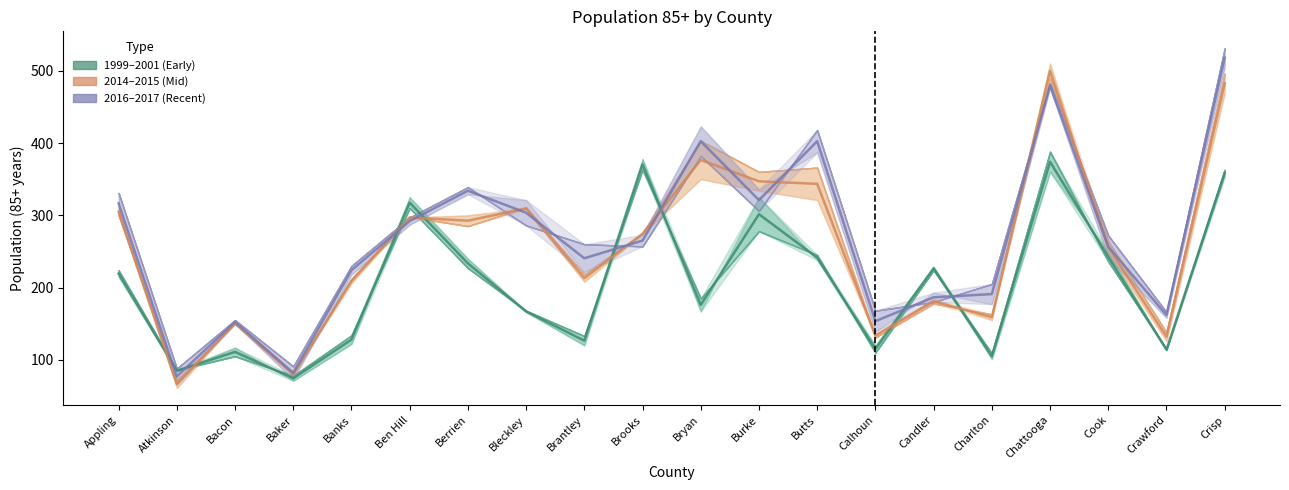

The 2014 Population series shows 256.0 at Cook. True or false?

True